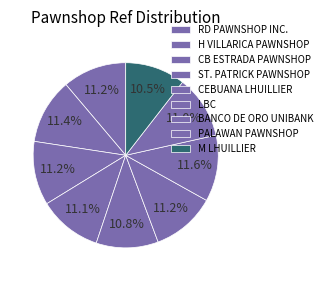

Count the number of slices in the pie.

9